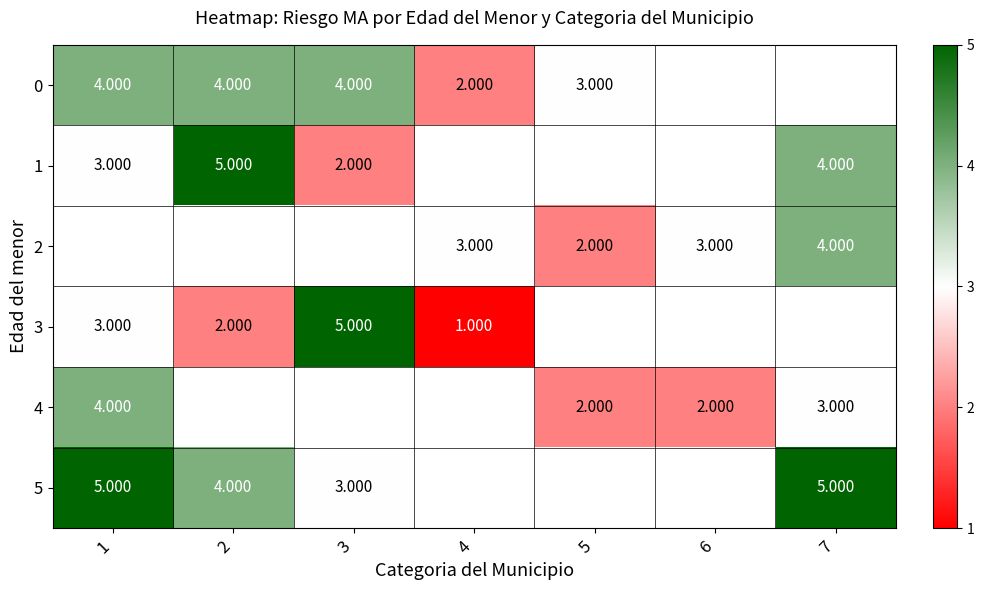

Is the value of 4 at 1 greater than the value of 3 at 2?

Yes